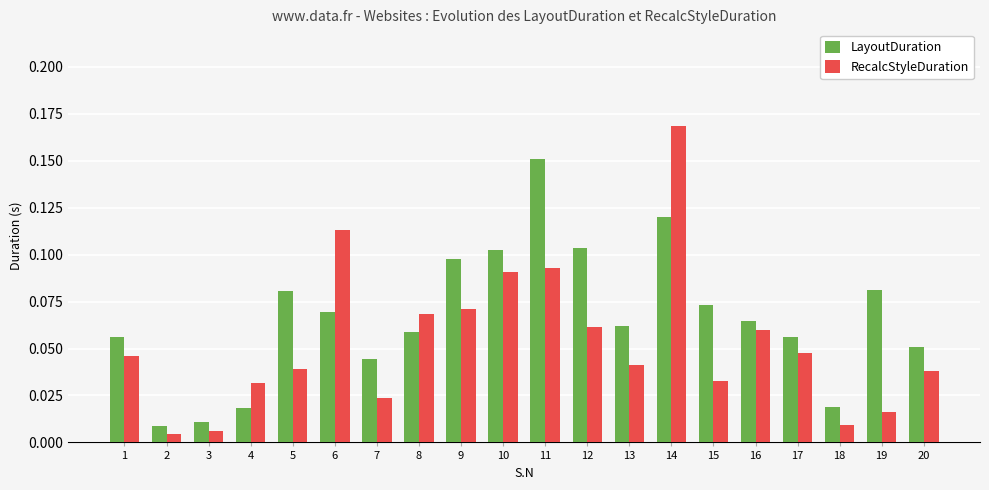

True or false: RecalcStyleDuration has a value of 0.0 at 12.

False